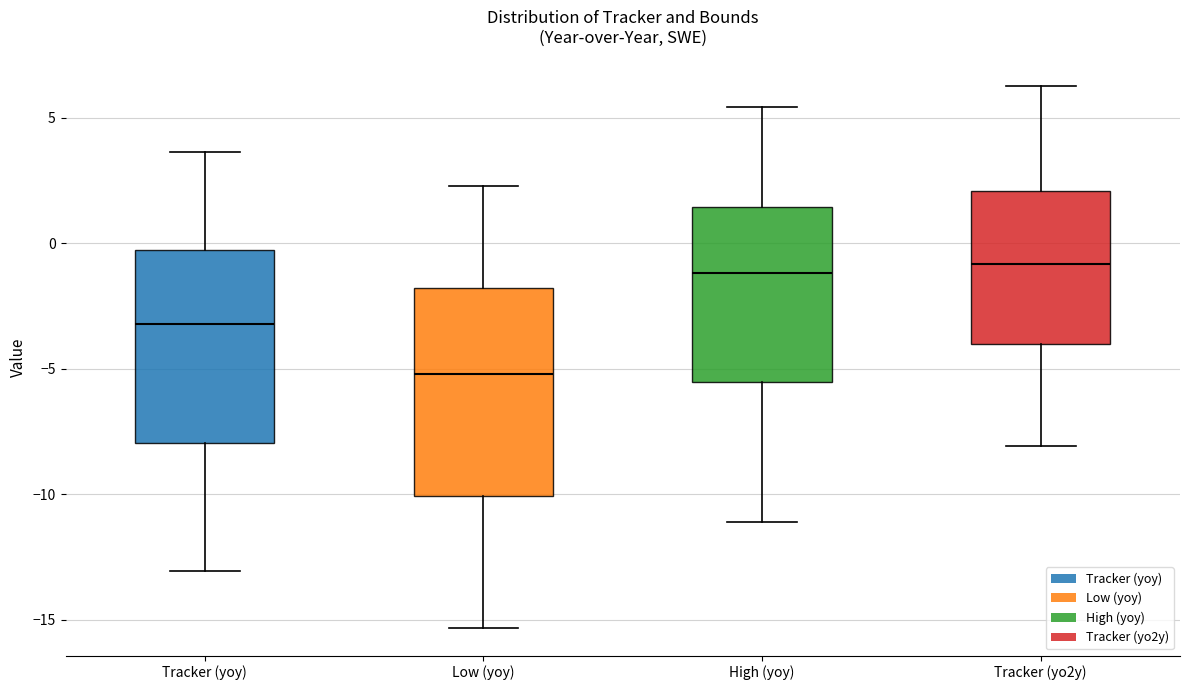

Reading left to right, transcribe this box plot: for each box, give where its median line is, the range the box spans, and where its two whiskers end, as read against the y-axis. The values are not printed on the chart, so give them approximately, as read against the axis.

Tracker (yoy): median -3.0, box -8.0 to -0.5, whiskers -13.0 to 3.5
Low (yoy): median -5.0, box -10.0 to -2.0, whiskers -15.5 to 2.5
High (yoy): median -1.0, box -5.5 to 1.5, whiskers -11.0 to 5.5
Tracker (yo2y): median -1.0, box -4.0 to 2.0, whiskers -8.0 to 6.5